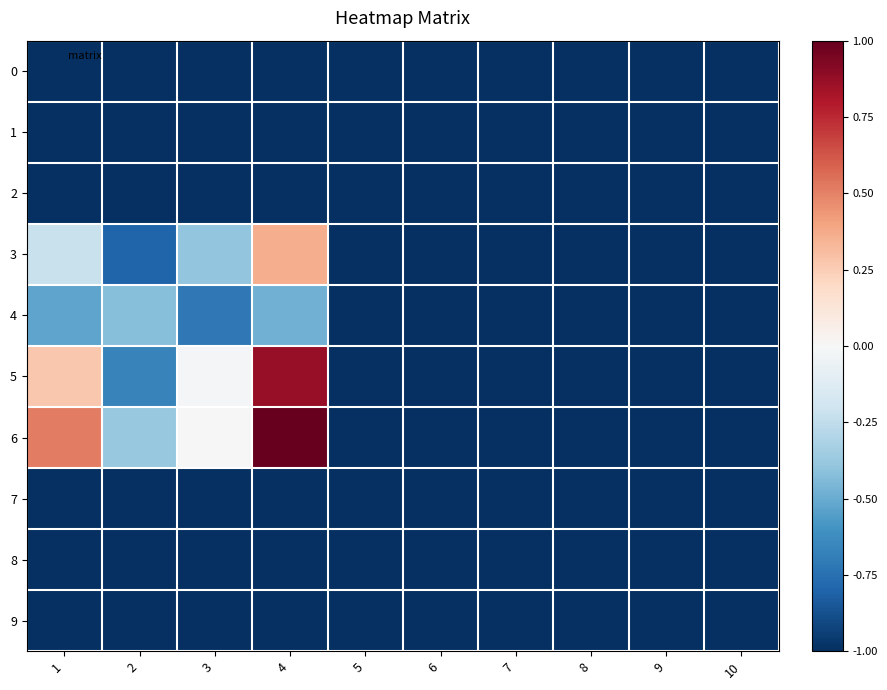

What is the greatest value displayed?

1.0